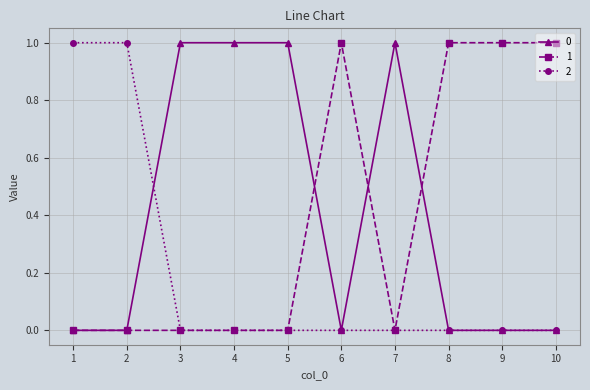

What is the total value across all series at 9?

1